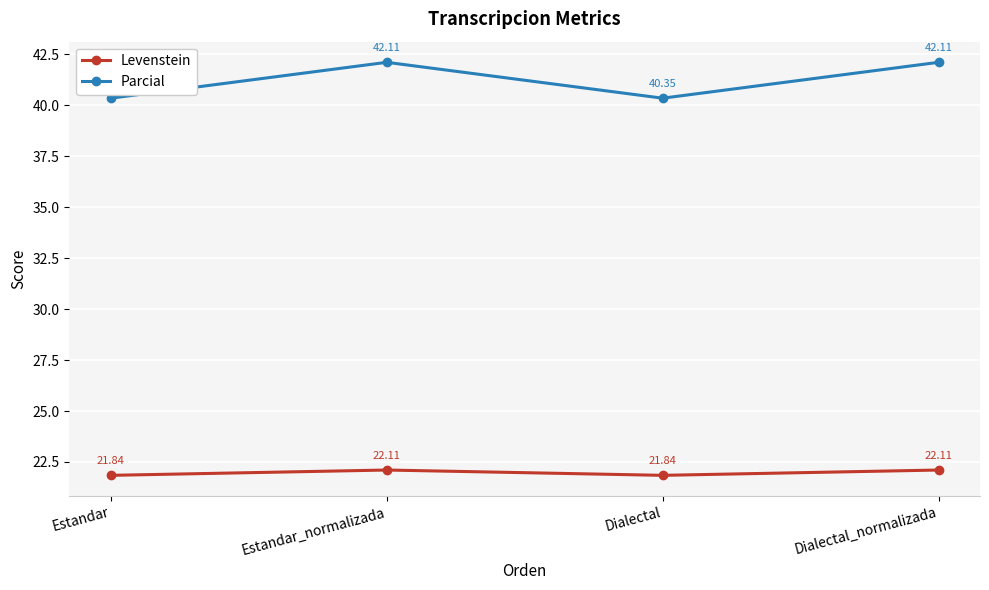

How many lines are shown in the chart?

2